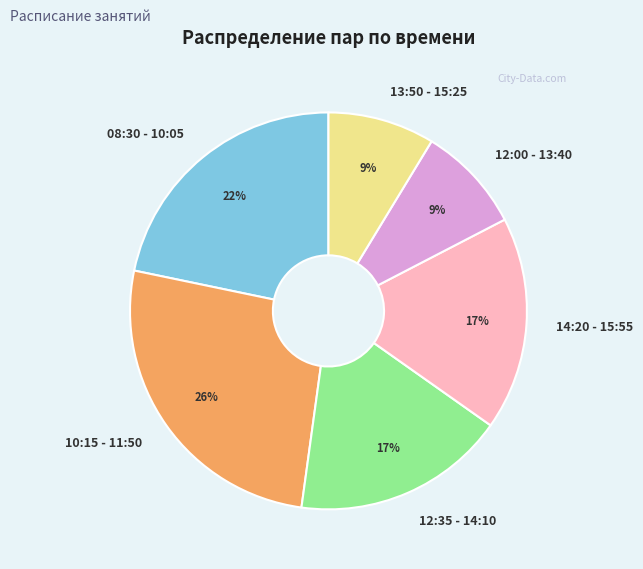

True or false: 12:35 - 14:10 accounts for 23% of the total.

False